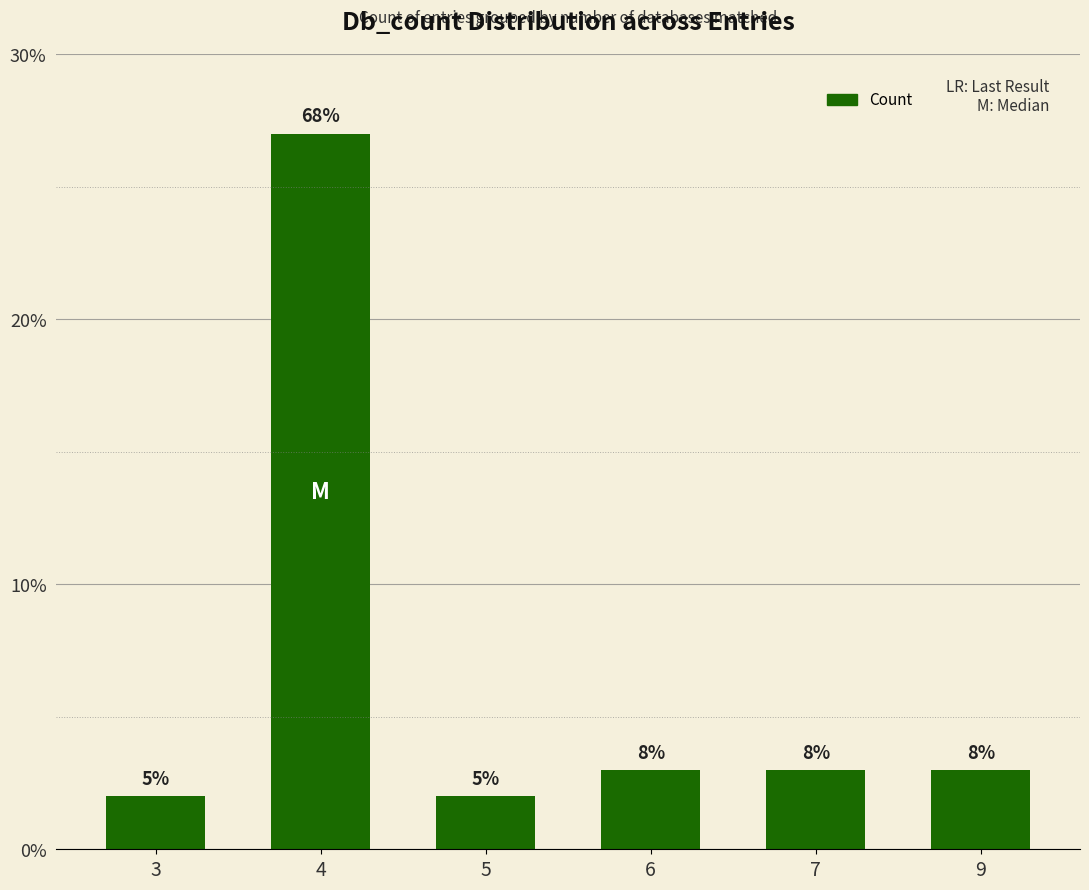

The chart shows a value of 2 at 3. True or false?

True